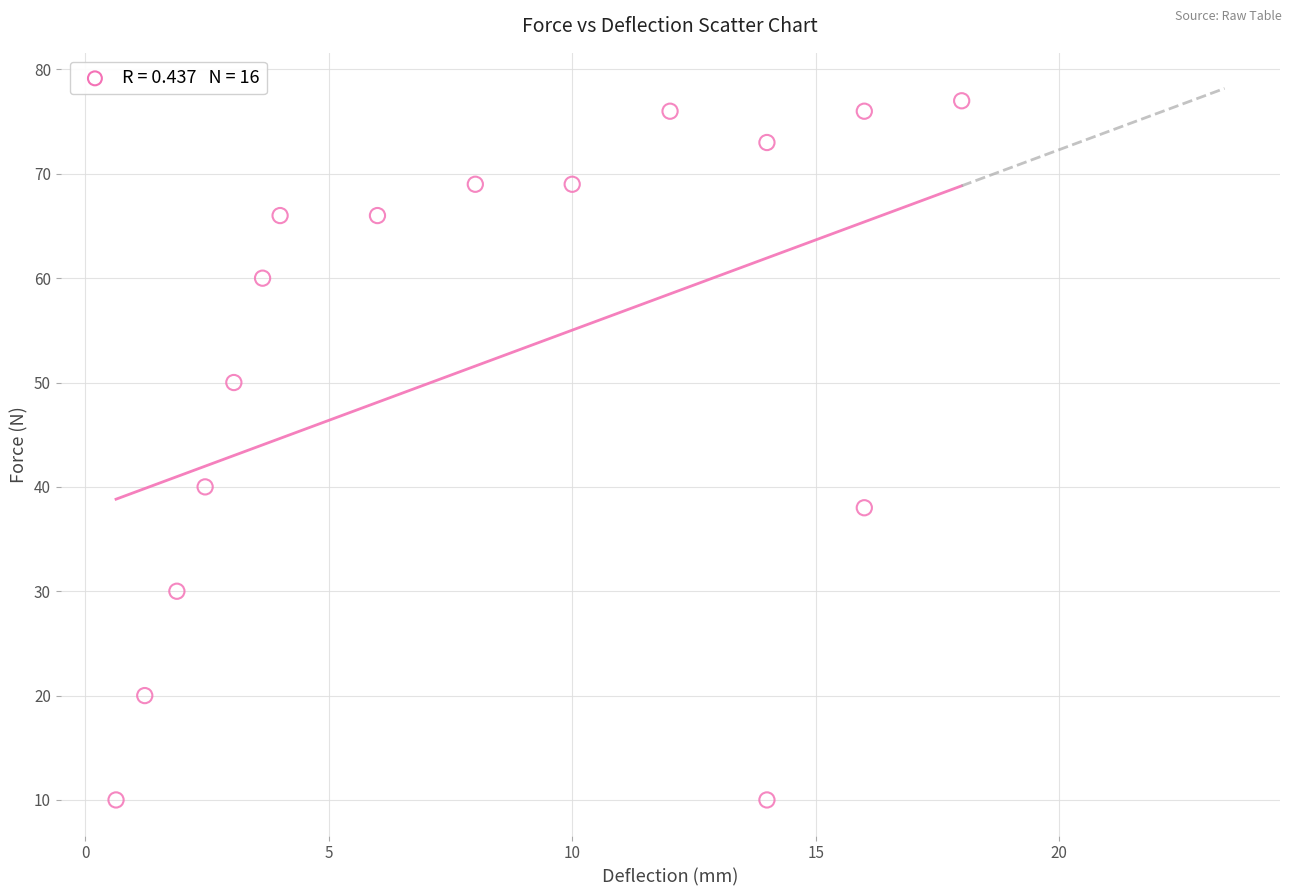

What is the range of Y values (max minus min)?

67